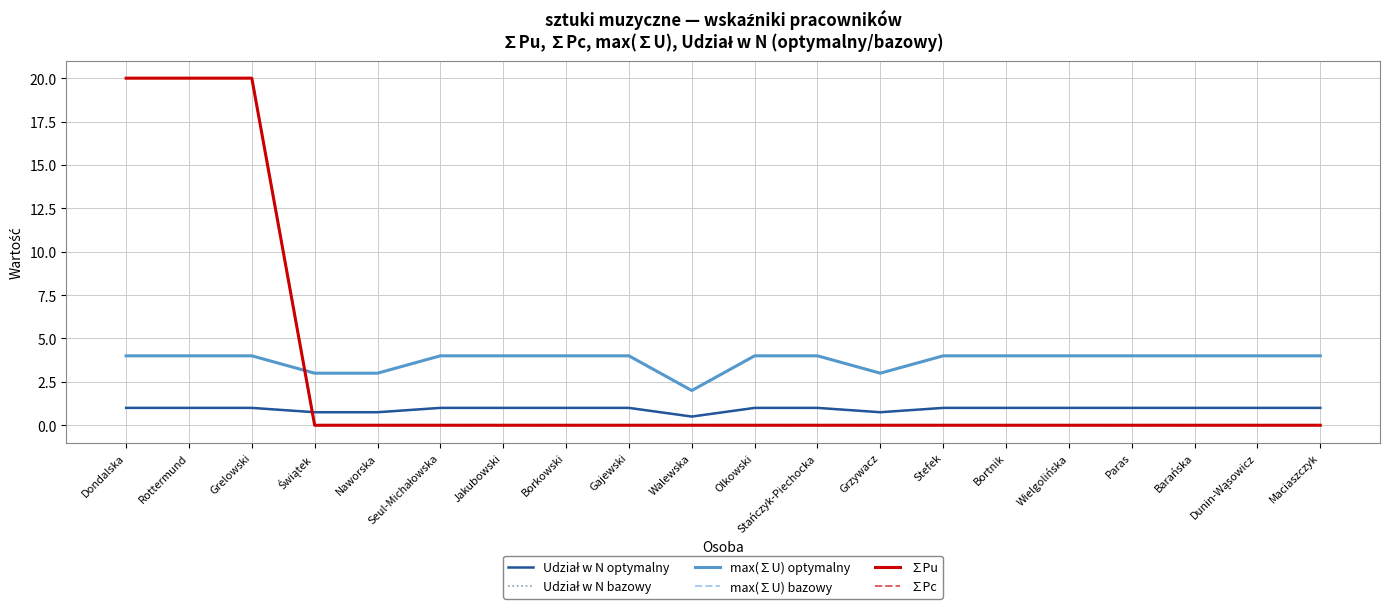

Does the chart have visible grid lines?

Yes